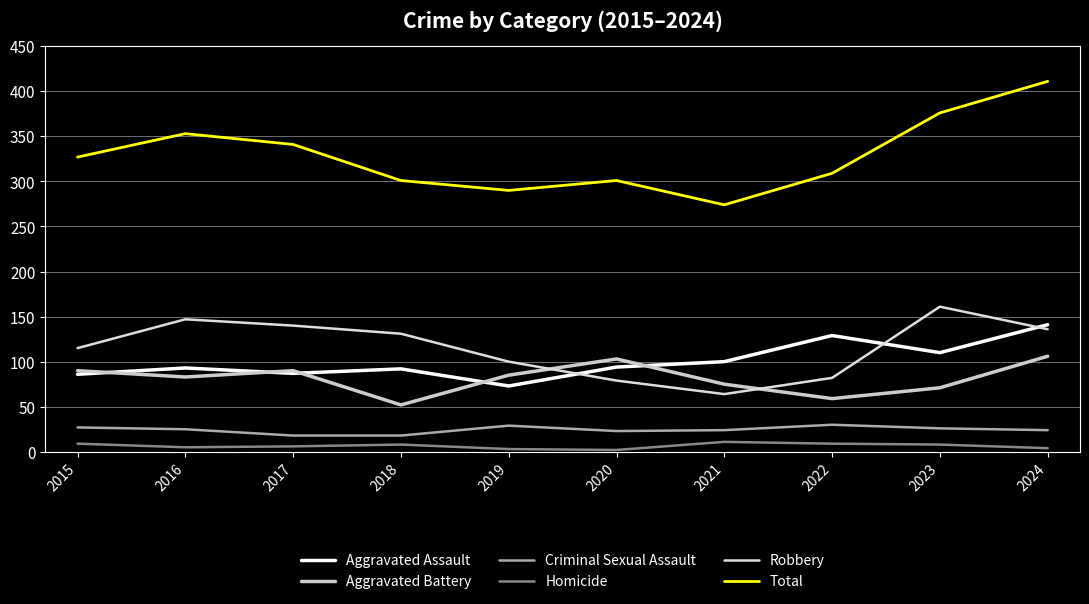

At which category does Robbery reach its first local peak?

2016